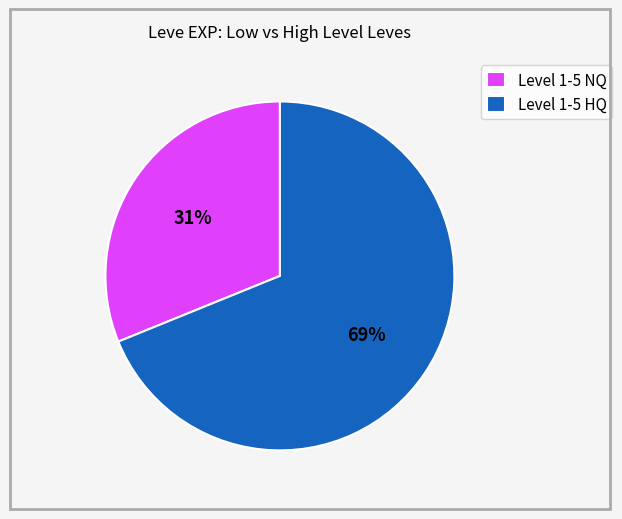

To the nearest percent, what percentage of the pie is Level 1-5 NQ?

31%